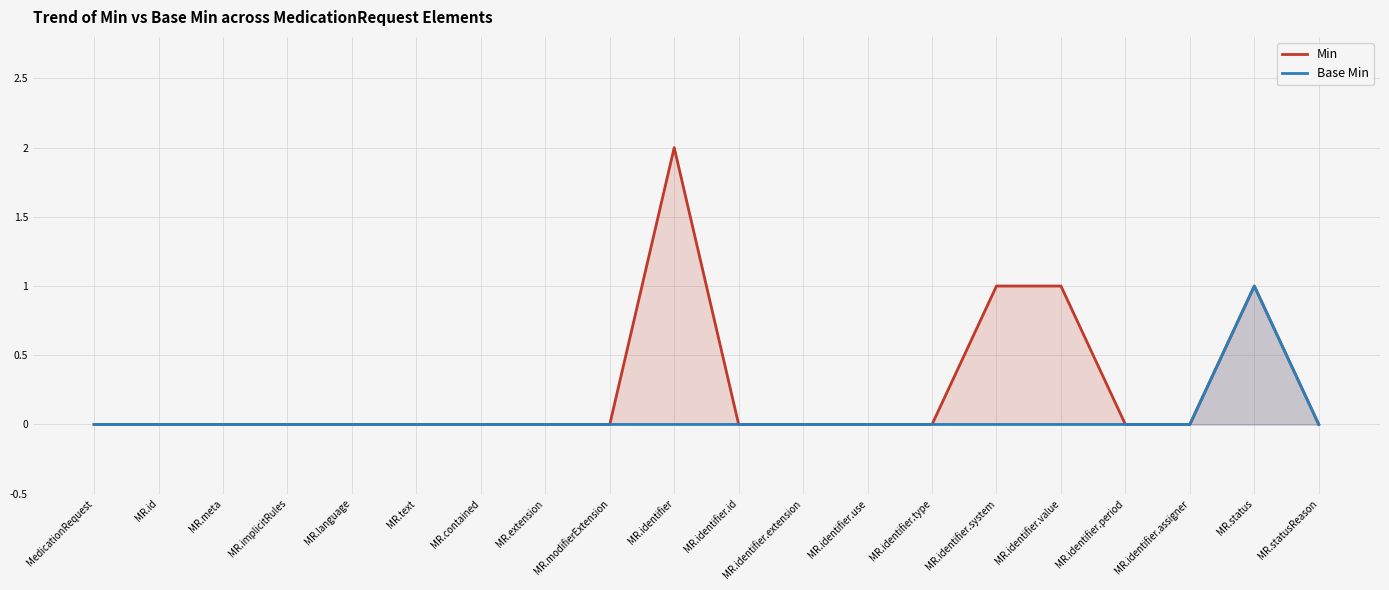

Which series has the largest range (max minus min)?

Min